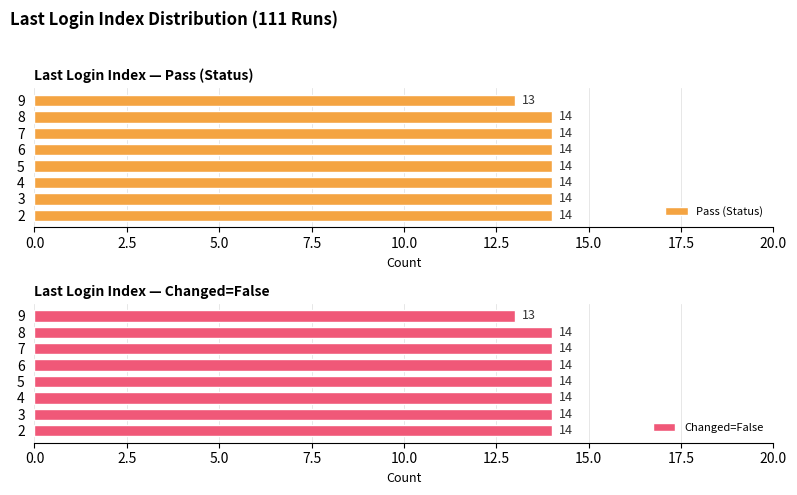

What is the average value of the Pass (Status) series?

14